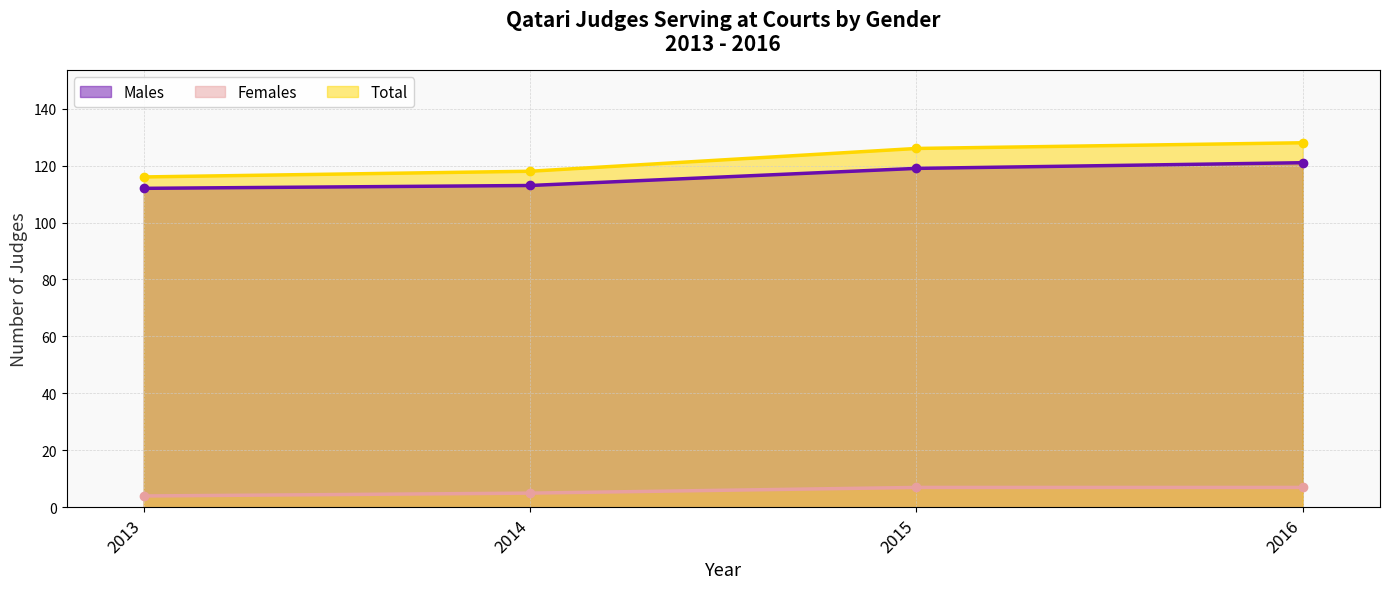

What is the value of the Total point at the 3rd from the left?

126